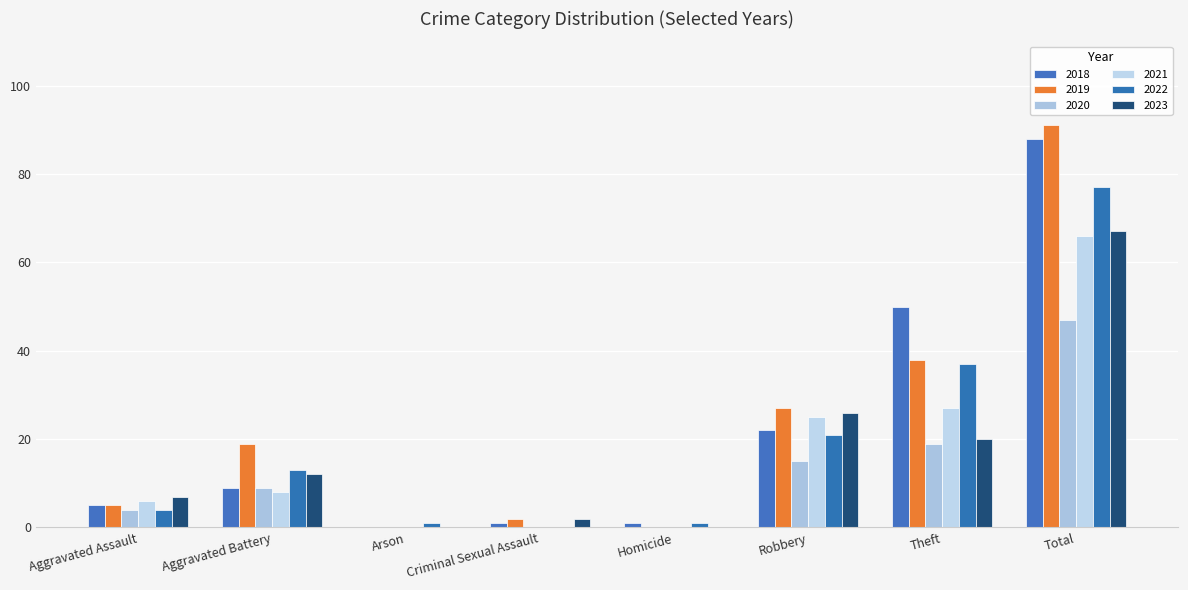

At which category is the sum across all series the highest?

Total